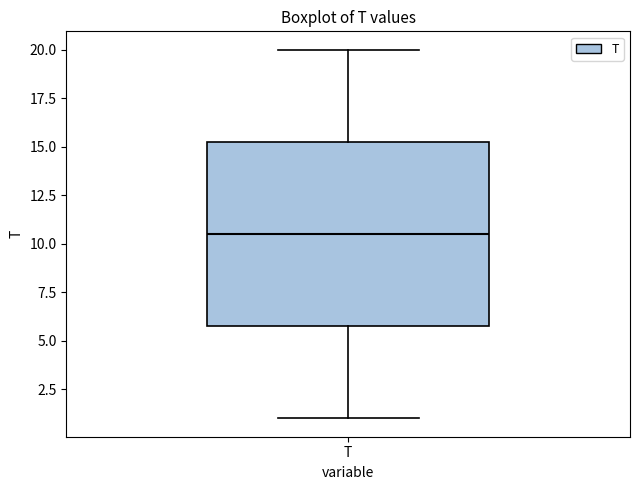

Read this box plot against the y-axis: the position of the median line, the range covered by the box, and the ends of both whiskers. The values are not printed on the chart, so give them approximately, as read against the axis.

median 10.5, box 6.0 to 15.5, whiskers 1.0 to 20.0